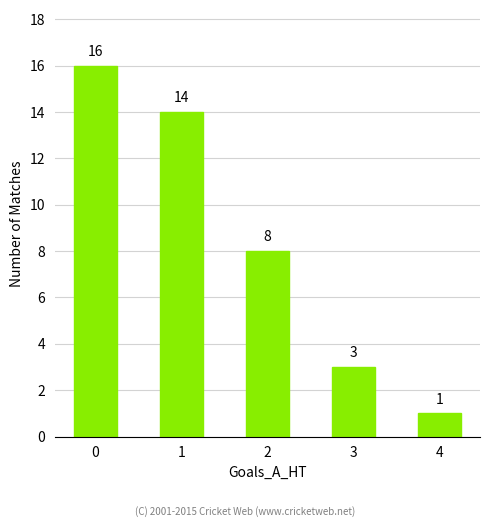

Is it true that the value at 0 is 8?

False